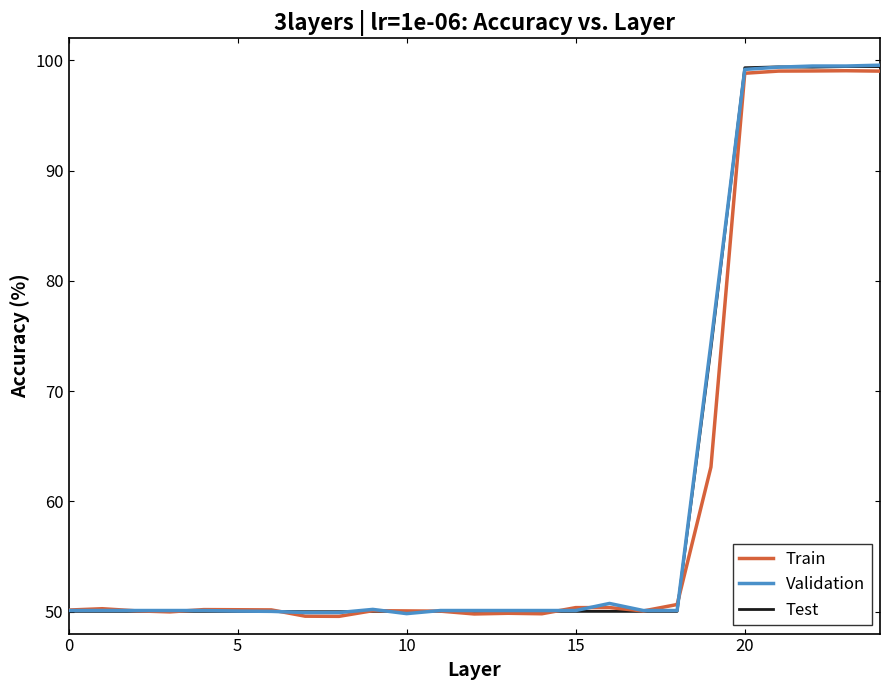

What is the minimum value shown in the chart?

49.6